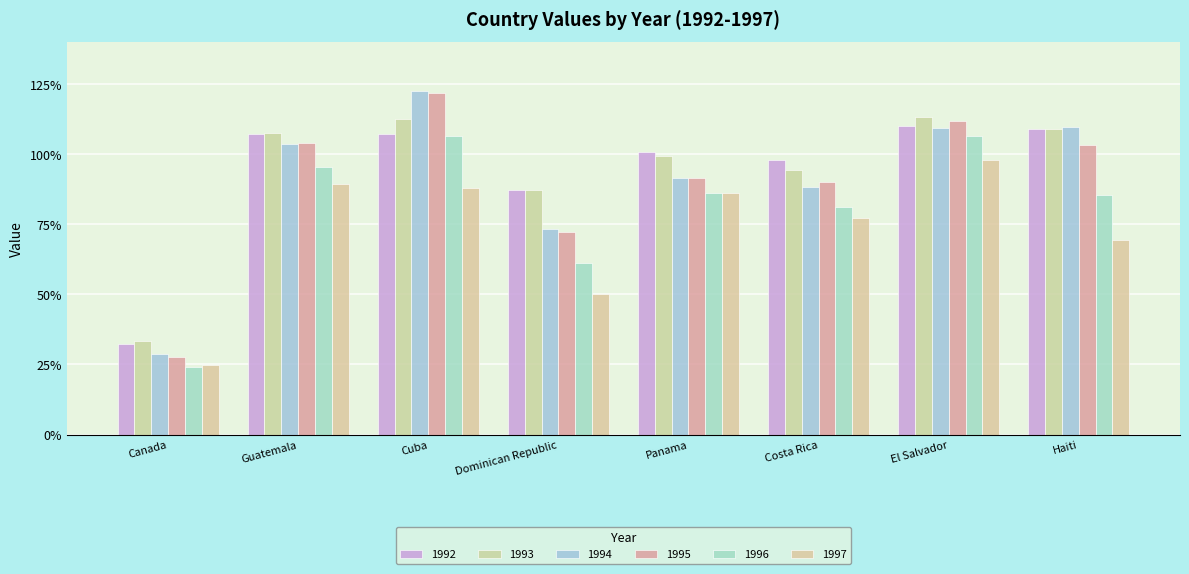

Which series has the largest range (max minus min)?

1995